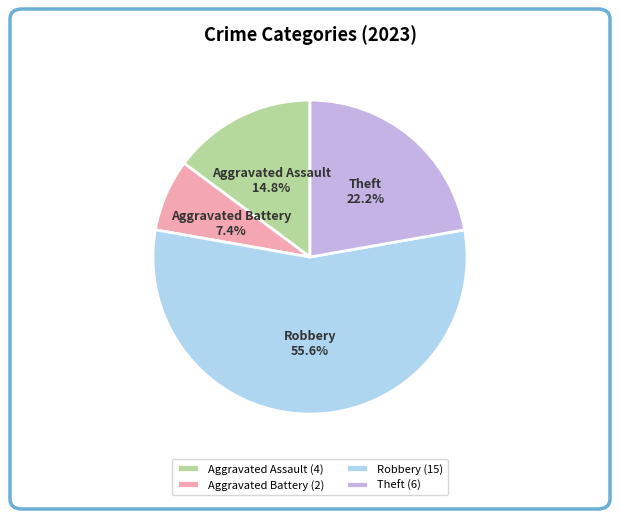

Count the number of slices in the pie.

4